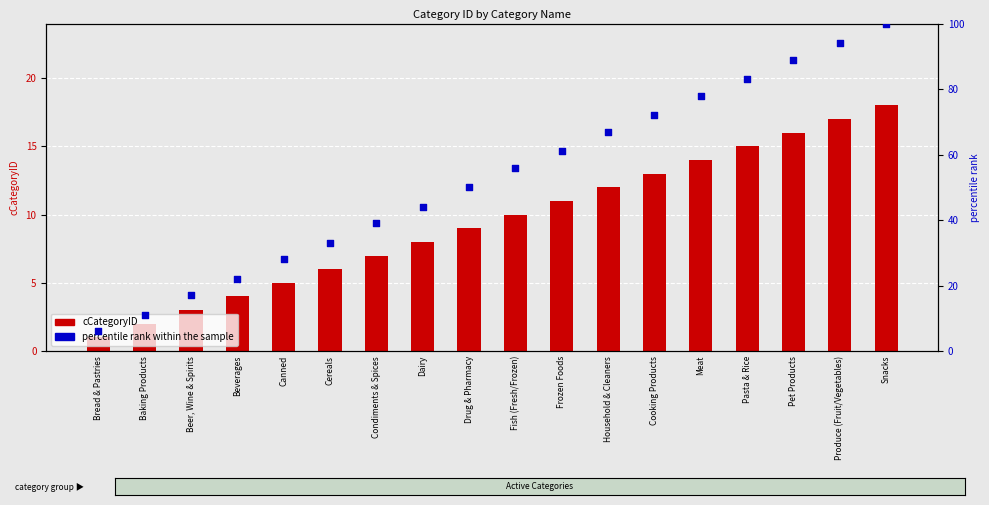

Which series has the largest Y range (max minus min)?

percentile rank within the sample